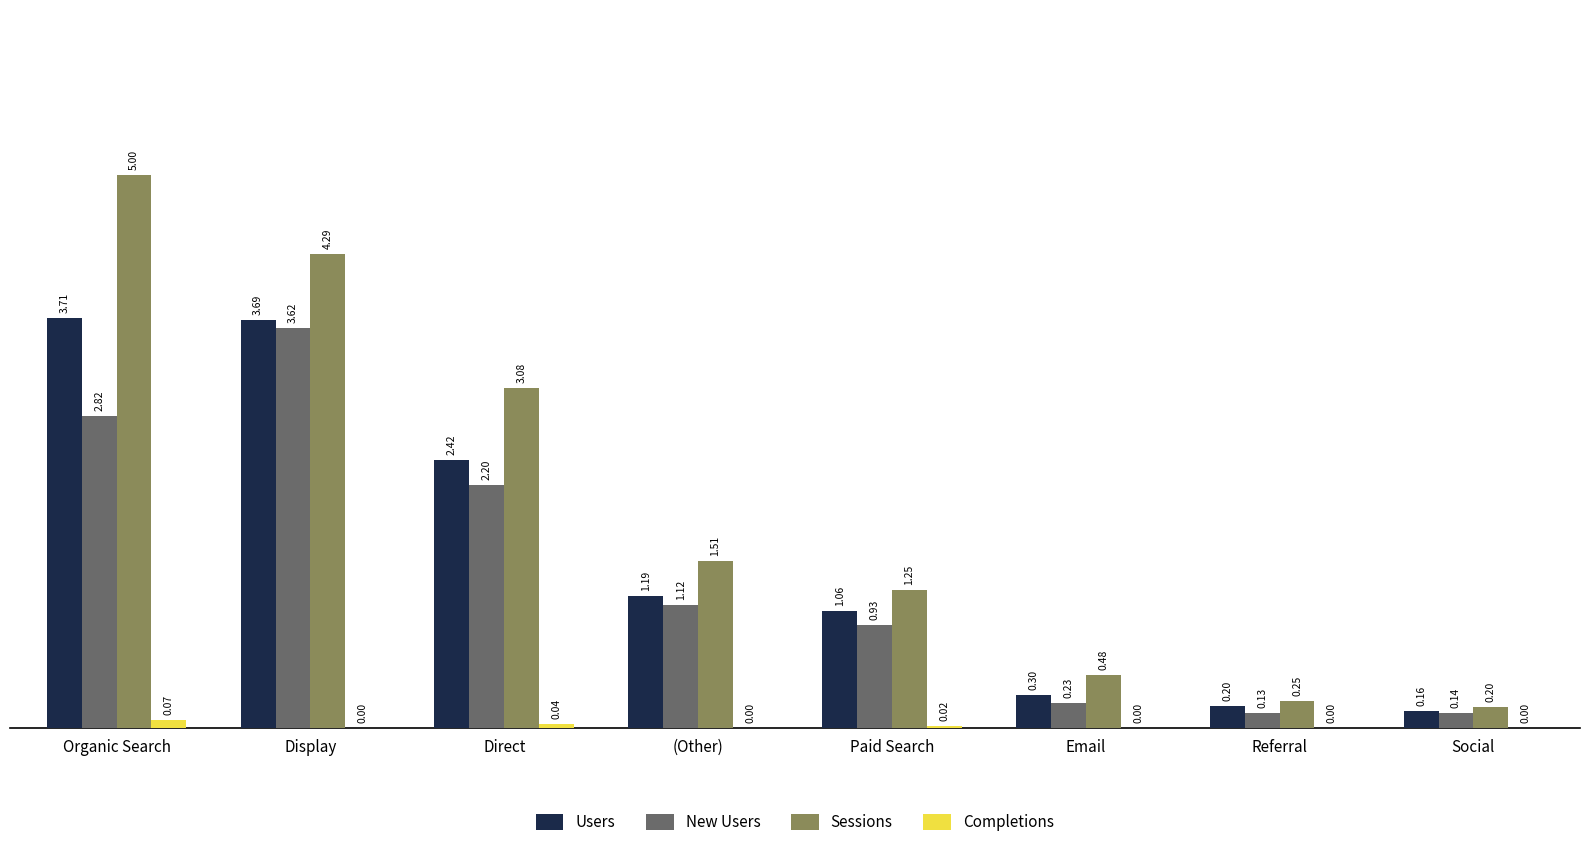

At which label does Users reach its peak?

Organic Search